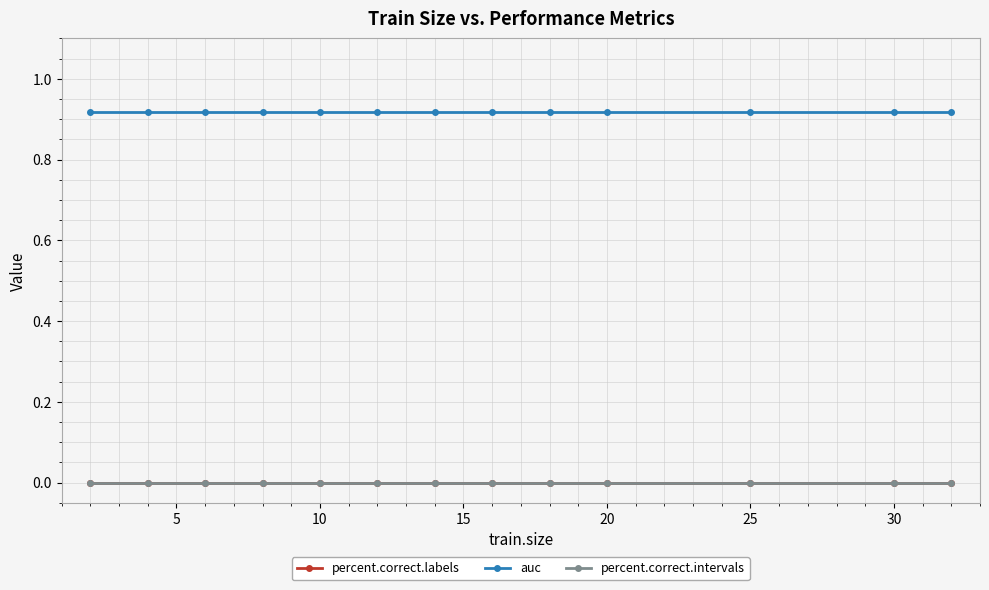

What is the greatest value displayed?

0.9